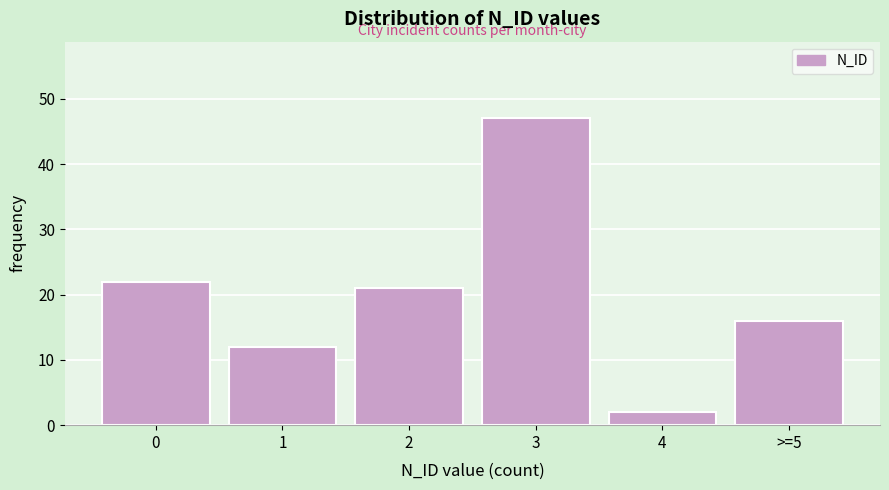

Reading left to right, extract all data points from this chart.

0=22	1=12	2=21	3=47	4=2	>=5=16